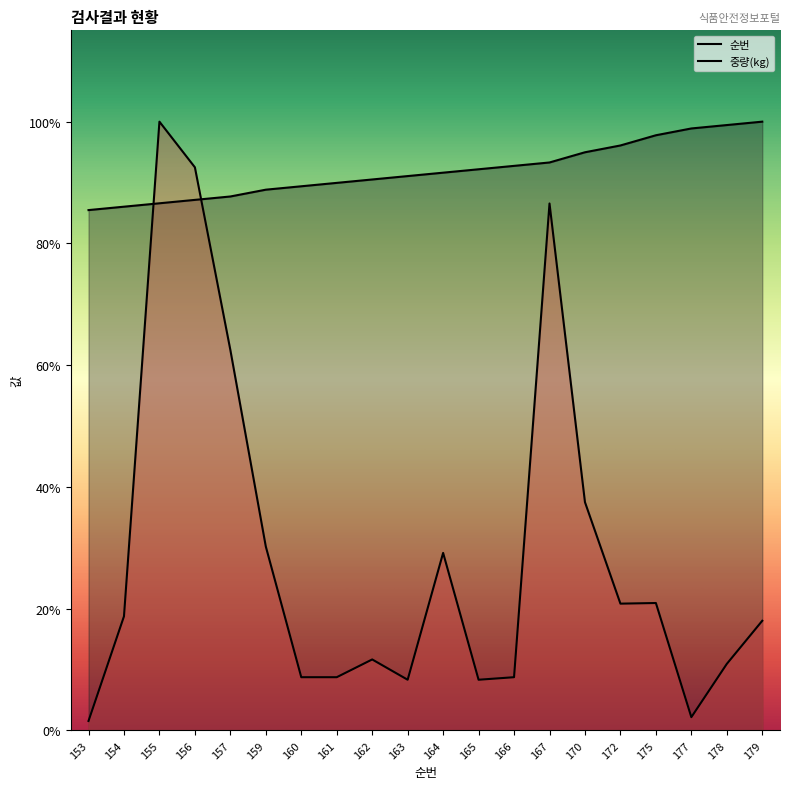

The 중량(kg) series shows 112.0 at 162. True or false?

True